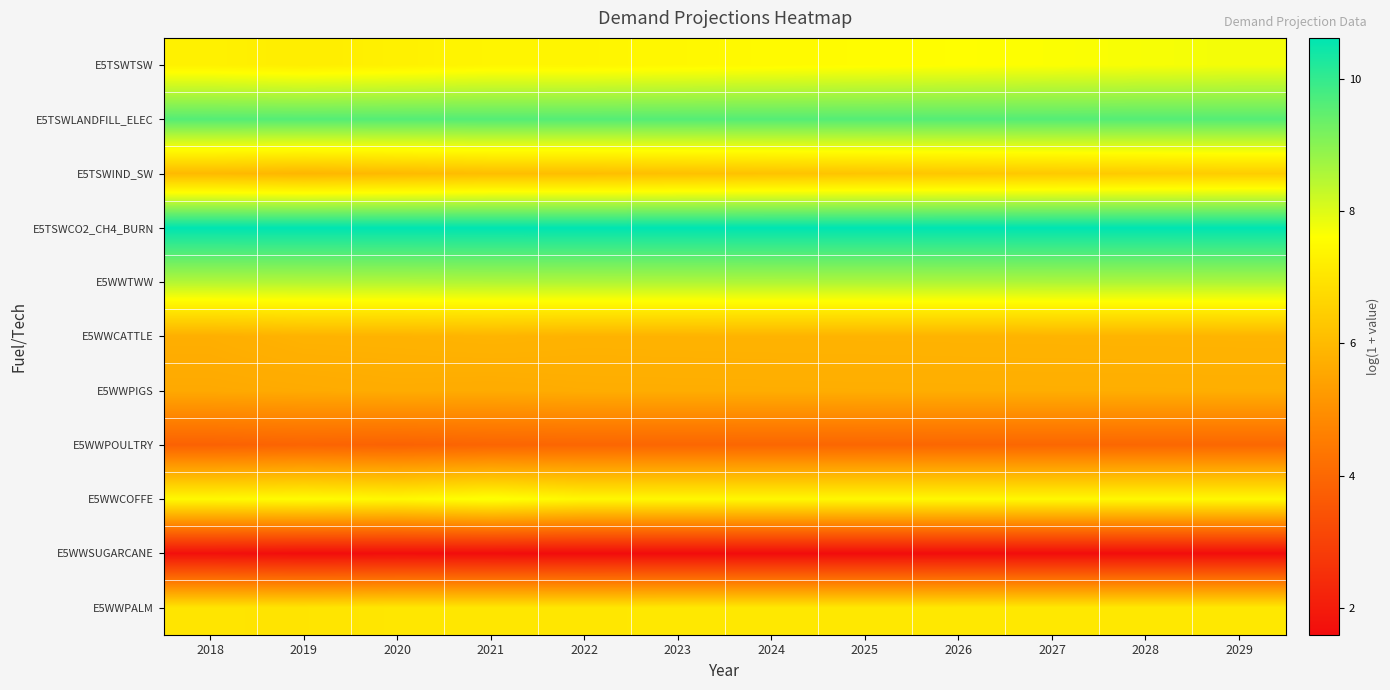

List the series in order of their peak value, lowest first.

E5WWSUGARCANE, E5WWPOULTRY, E5WWPIGS, E5WWCATTLE, E5TSWIND_SW, E5WWPALM, E5WWCOFFE, E5TSWTSW, E5WWTWW, E5TSWLANDFILL_ELEC, E5TSWCO2_CH4_BURN